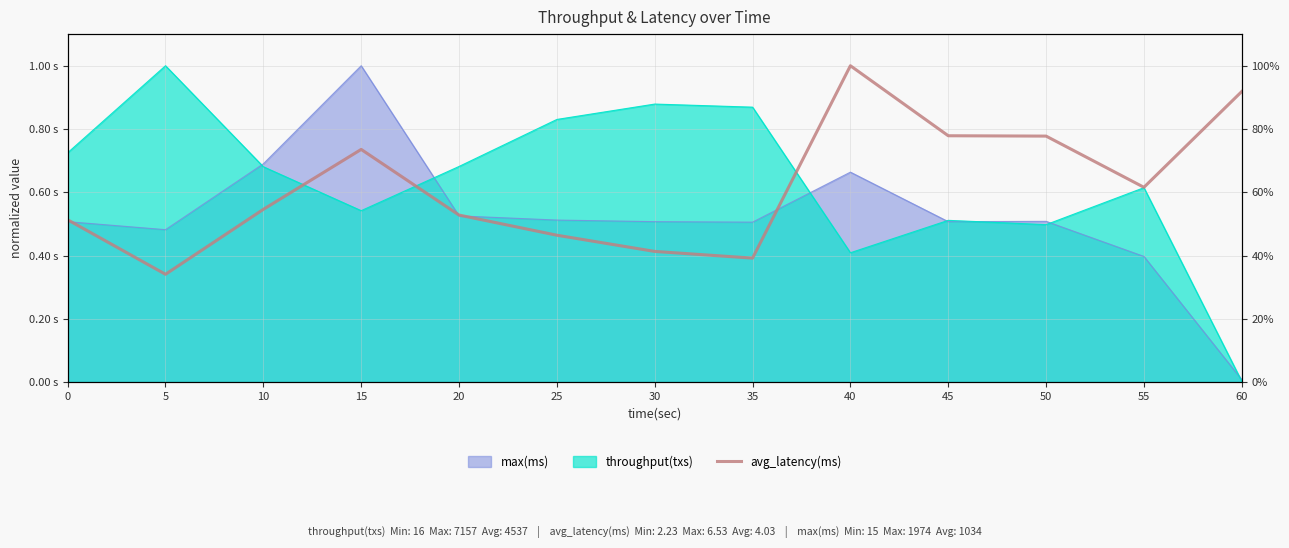

The value at 25 is 0.5. True or false?

True